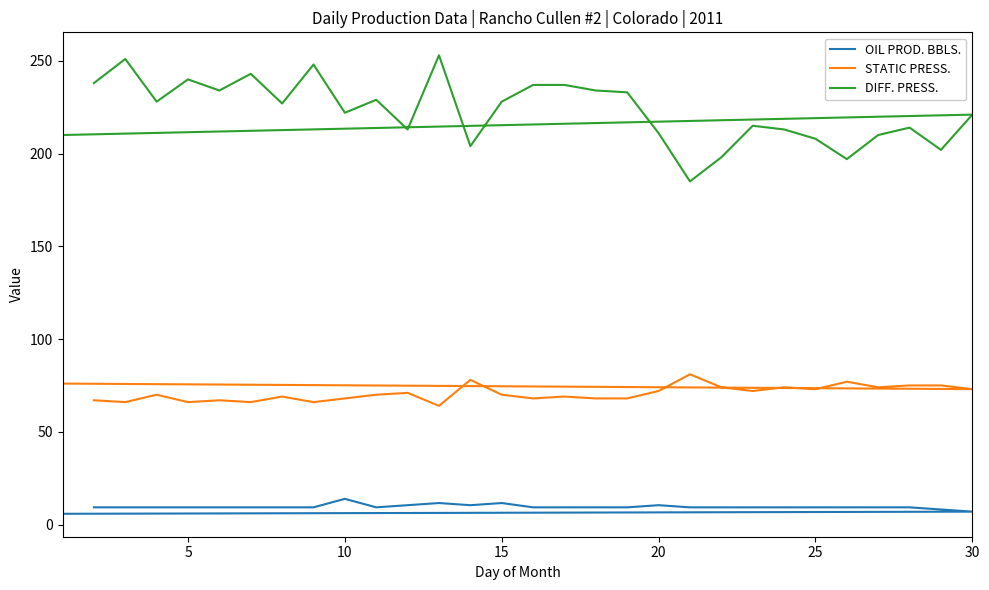

Rank the series at 20 from highest to lowest value.

DIFF. PRESS., STATIC PRESS., OIL PROD. BBLS.